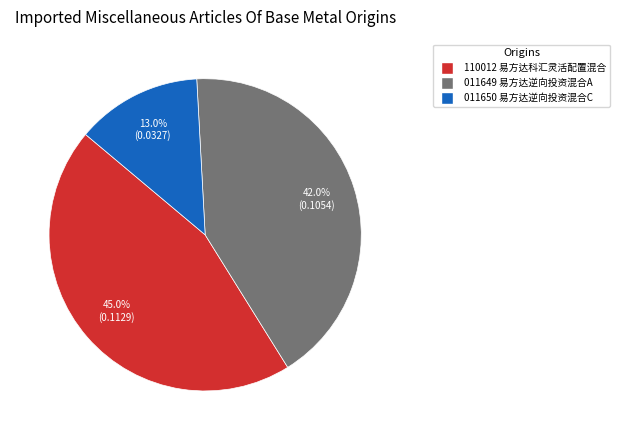

Which category has the biggest portion of the pie?

110012 易方达科汇灵活配置混合